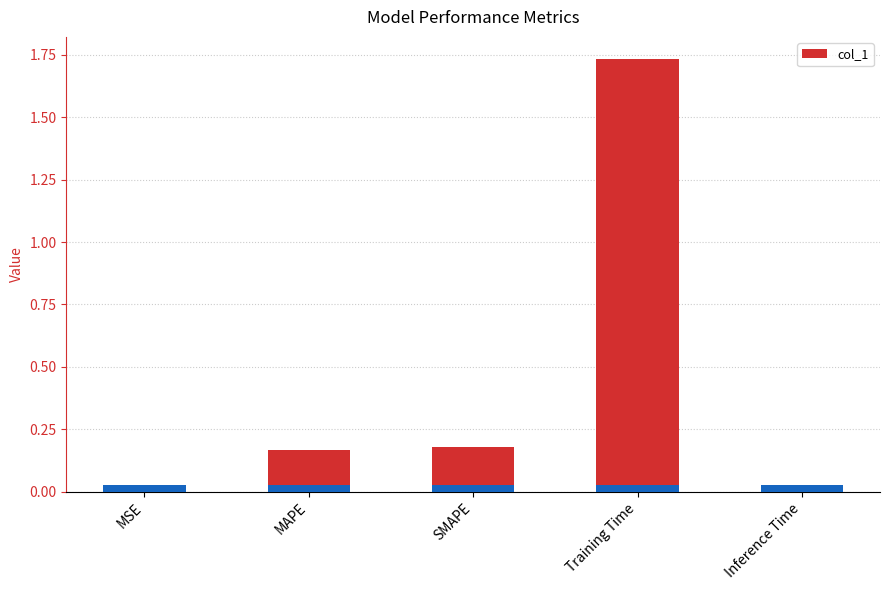

The chart shows a value of 0.0 at Inference Time. True or false?

False